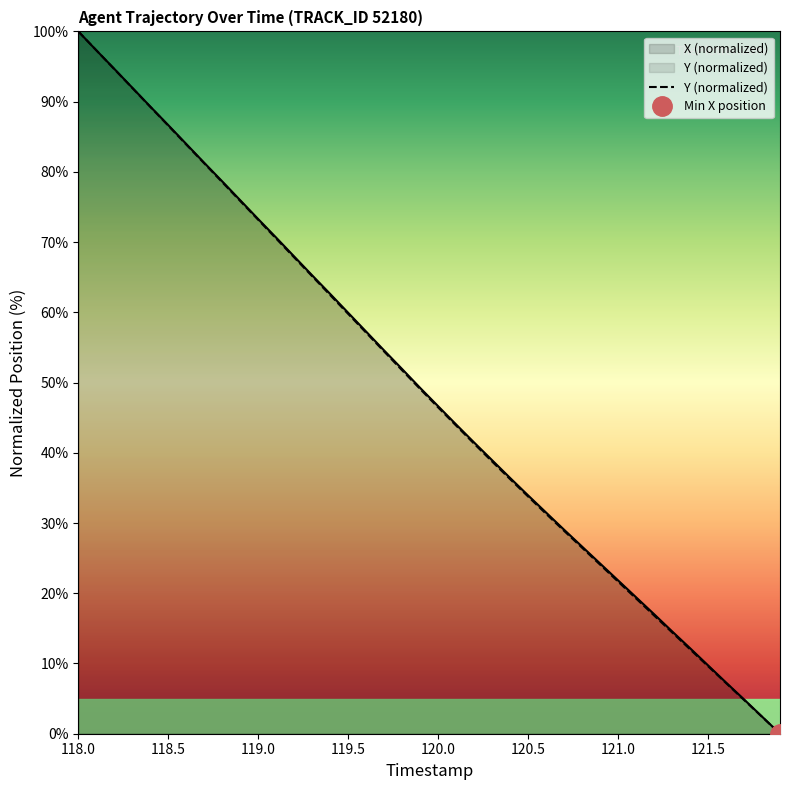

What is the average value of the Y series?

48.7